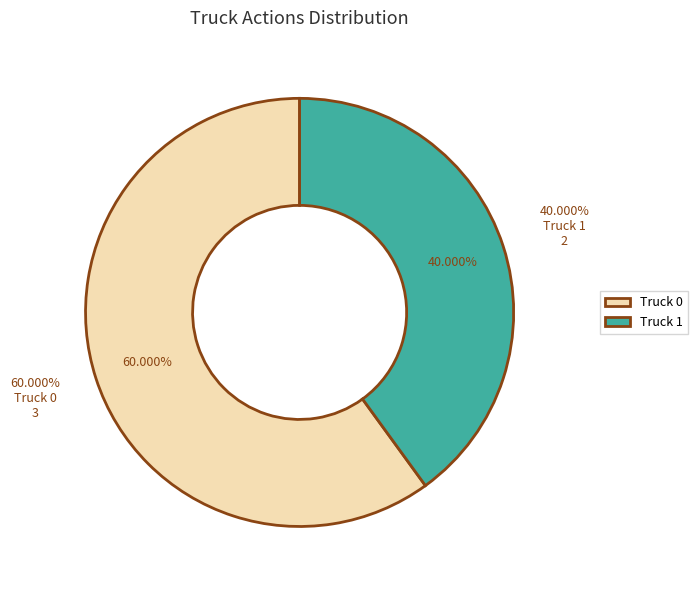

Is it true that Truck 0 is 60% of the pie?

True